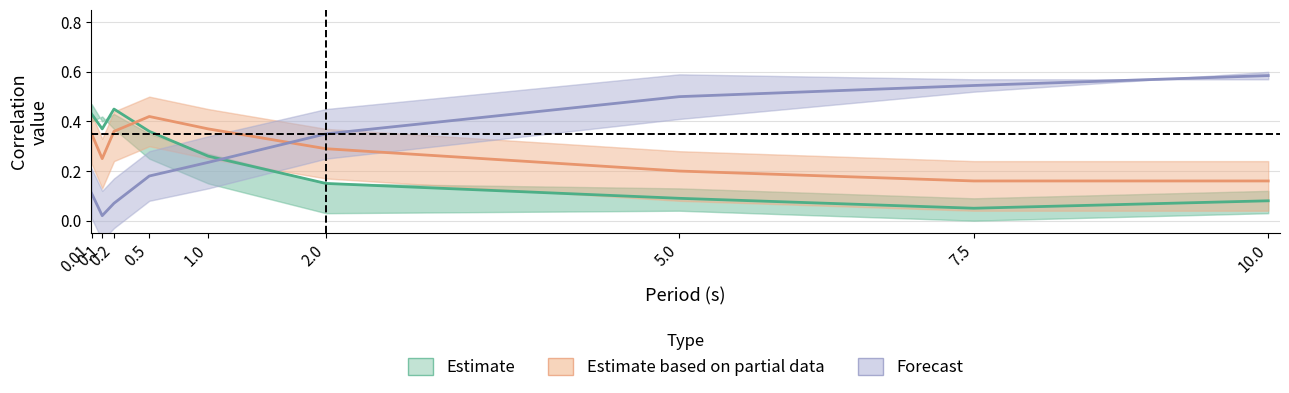

Reading left to right, transcribe all the data shown in this chart.

Estimate: 0.4	0.4	0.5	0.4	0.3	0.1	0.1	0.1	0.1
Estimate based on partial data: 0.3	0.2	0.4	0.4	0.4	0.3	0.2	0.2	0.2
Forecast: 0.1	0.0	0.1	0.2	0.2	0.3	0.5	0.5	0.6